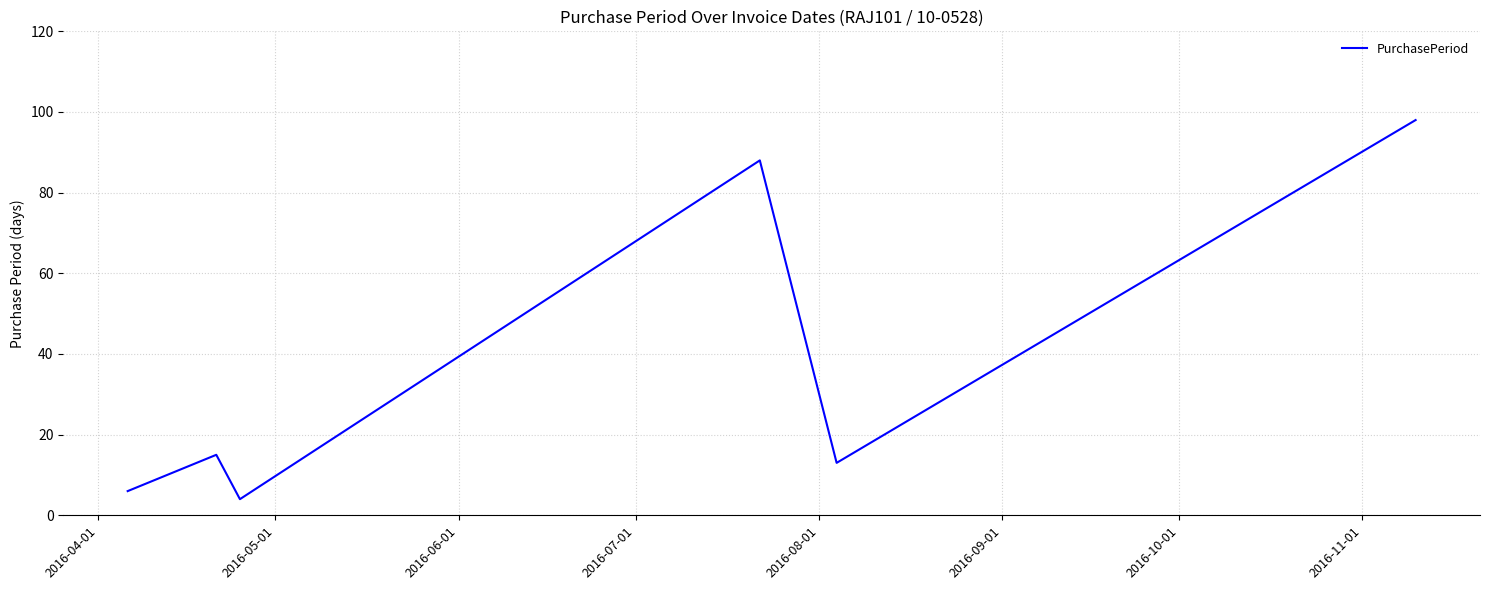

How many values are below 15?

3